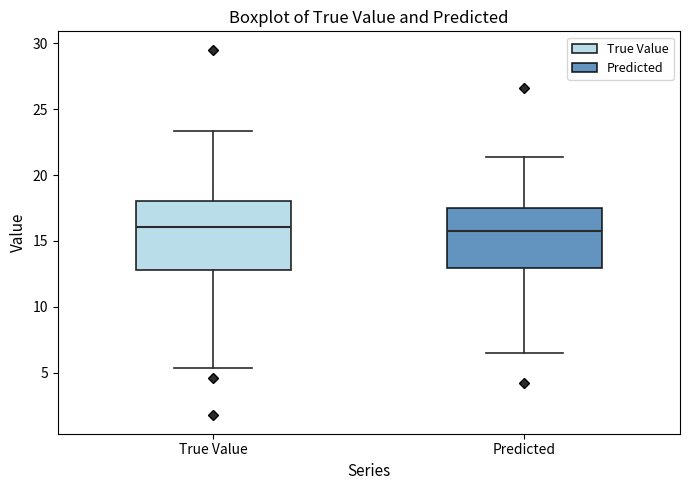

Which box is the tallest, from its lower edge to its upper edge?

True Value